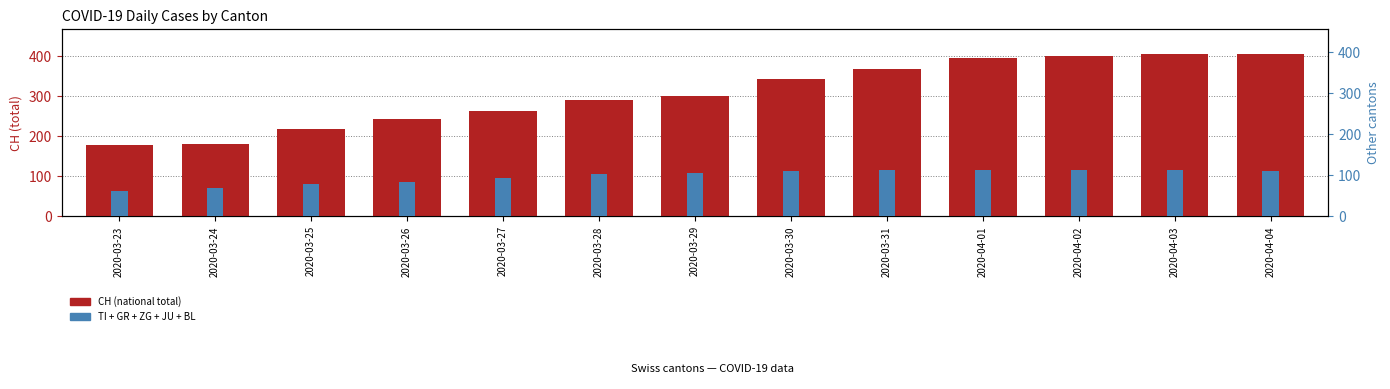

At how many categories does at least one series exceed 95?

13